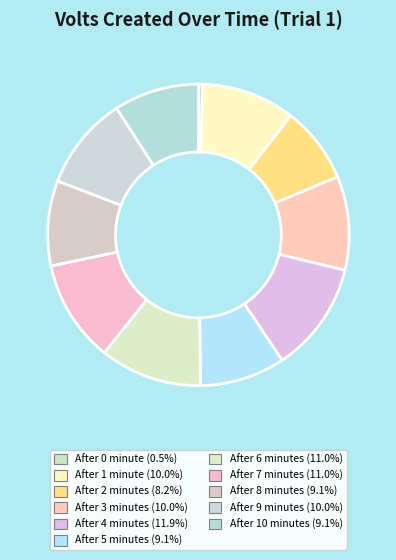

How many segments does this pie chart have?

11